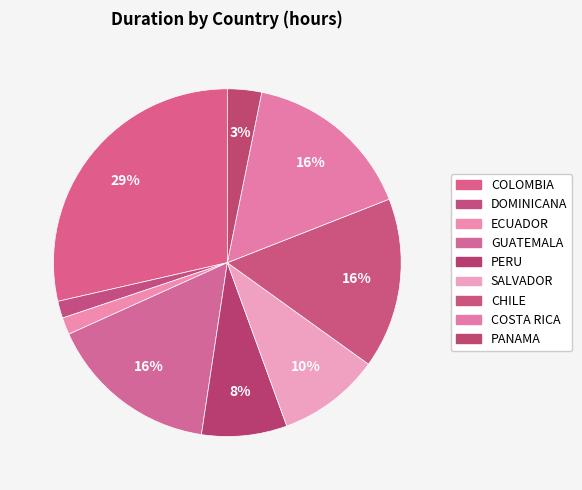

Is the sum of PANAMA and ECUADOR greater than half?

No